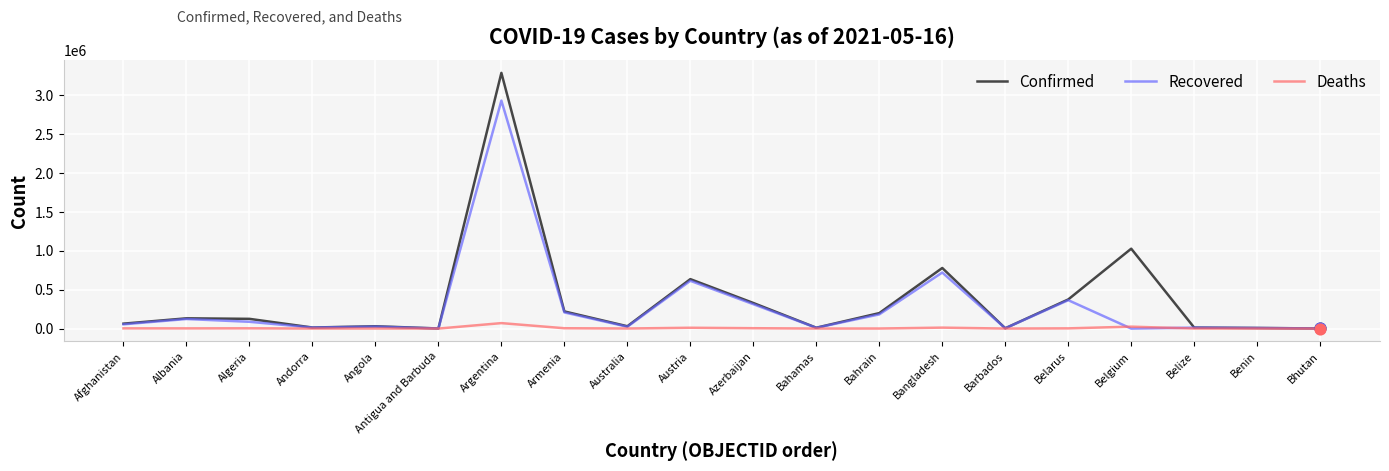

Between Belgium and Belize, which series saw the biggest shift?

Confirmed